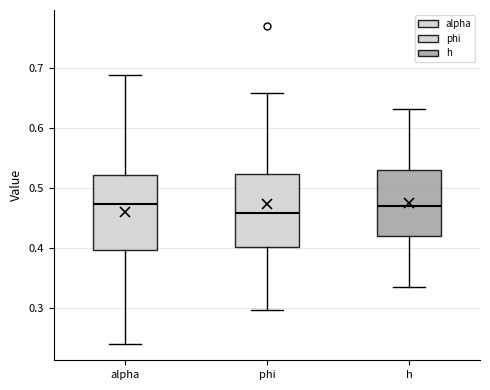

Which box's median line is the lowest?

phi